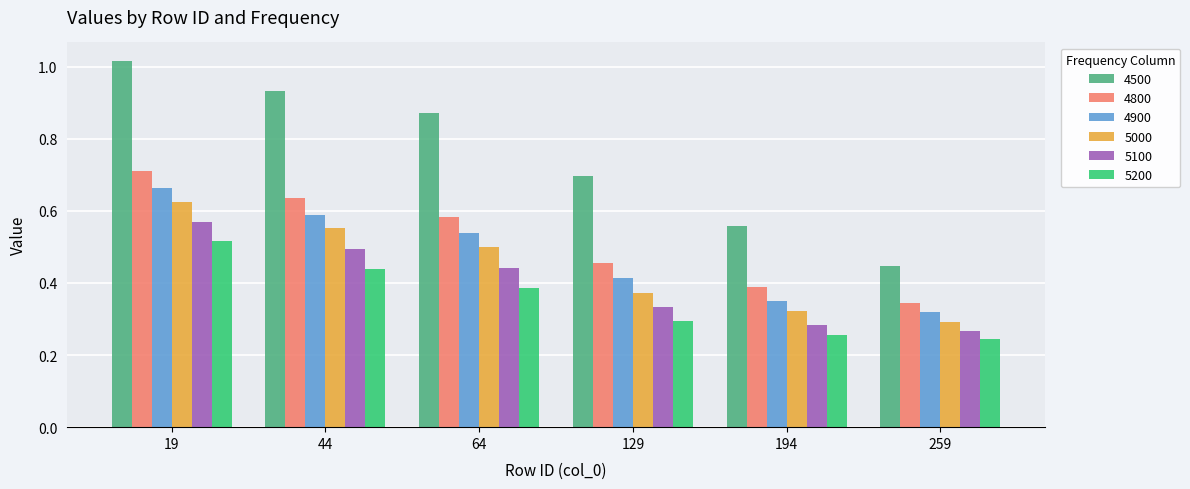

Rank the series by their maximum value, from lowest to highest.

5200, 5100, 5000, 4900, 4800, 4500